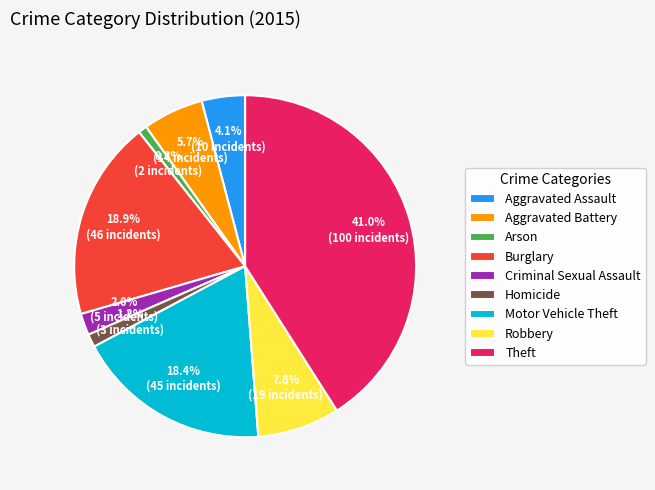

Approximately how many times larger is the value at Burglary compared to Theft?

0.5